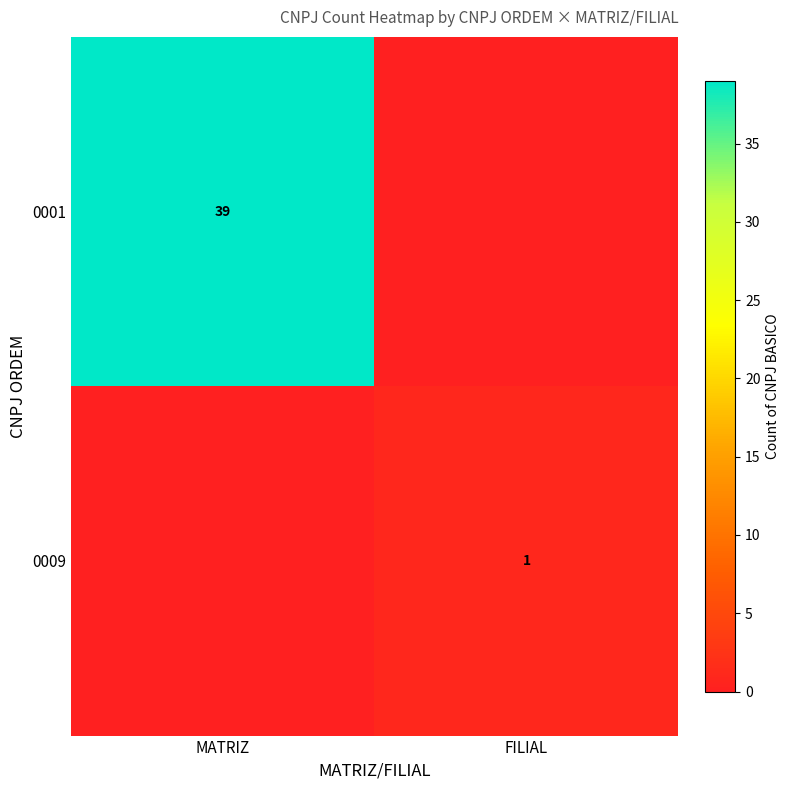

True or false: 0009 has a value of 1 at FILIAL.

True